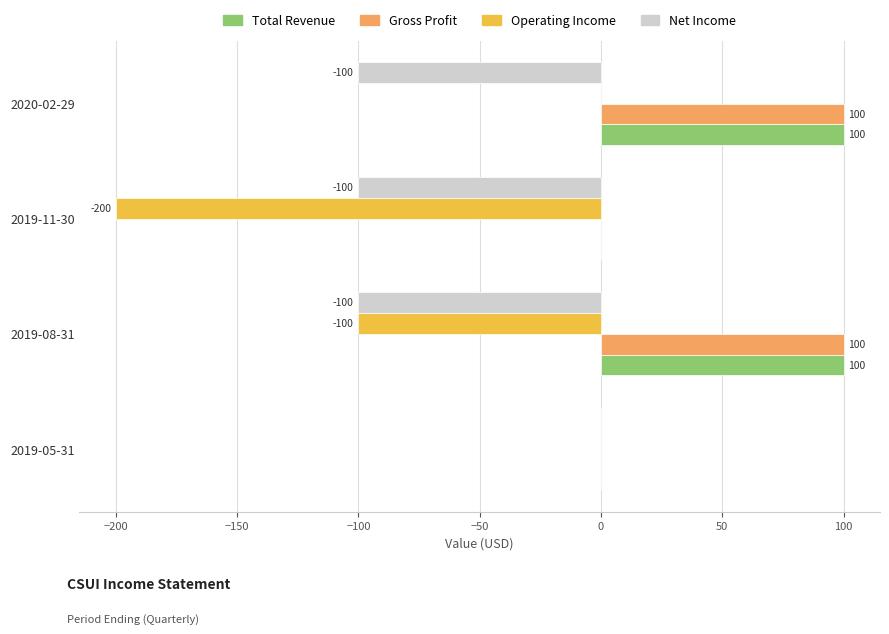

What is the maximum value shown in the chart?

100